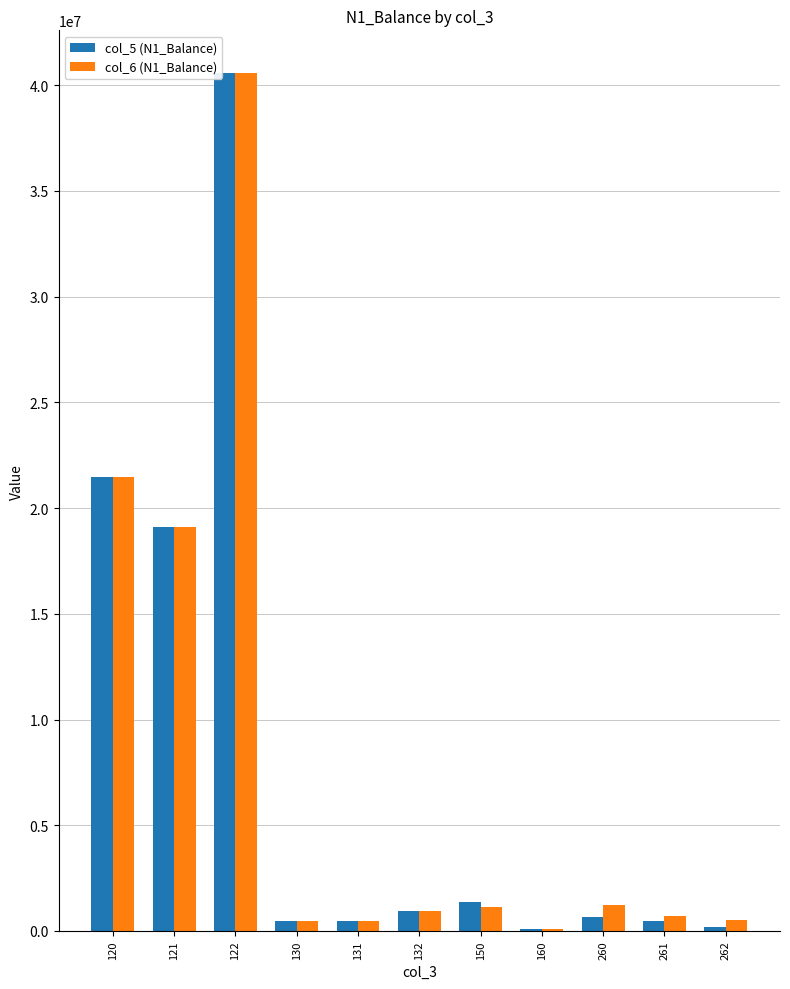

Is the value of col_6 (N1_Balance) at 121 greater than the value of col_5 (N1_Balance) at 122?

No